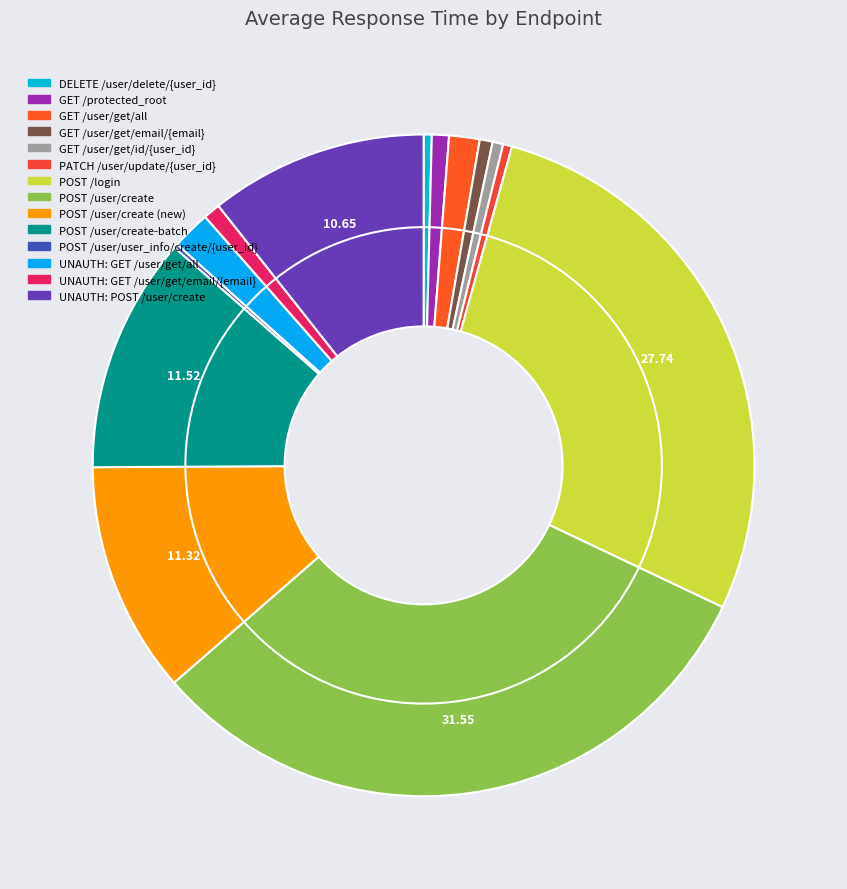

Which category has the biggest portion of the pie?

POST /user/create